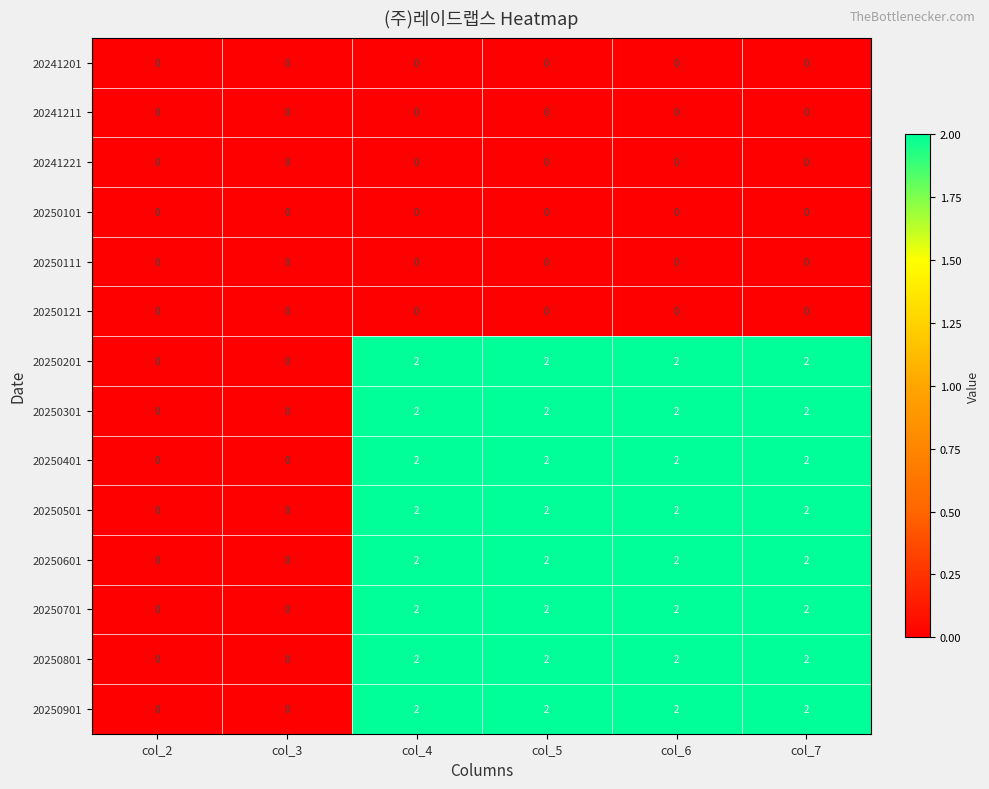

Count the 20250501 values in the range 0 to 2.

6